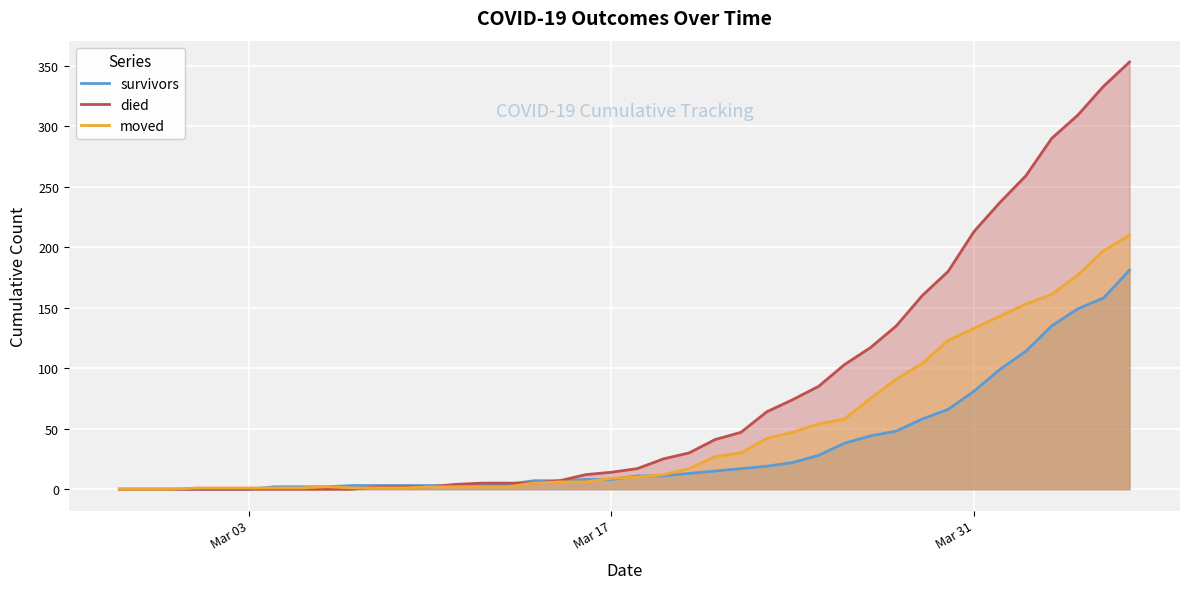

List the series in order of their peak value, lowest first.

survivors, moved, died